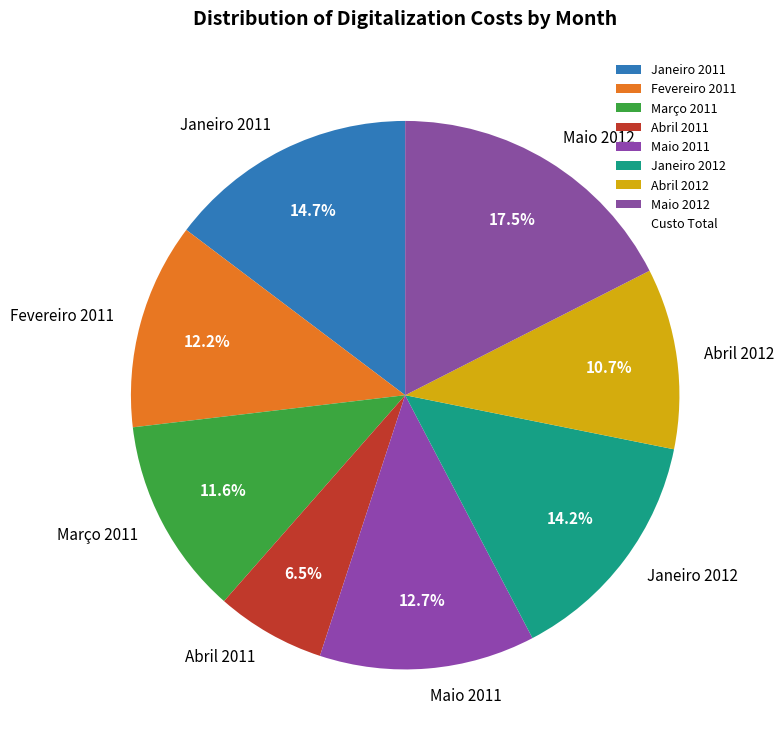

Rank the categories by value from lowest to highest.

Abril 2011, Abril 2012, Março 2011, Fevereiro 2011, Maio 2011, Janeiro 2012, Janeiro 2011, Maio 2012